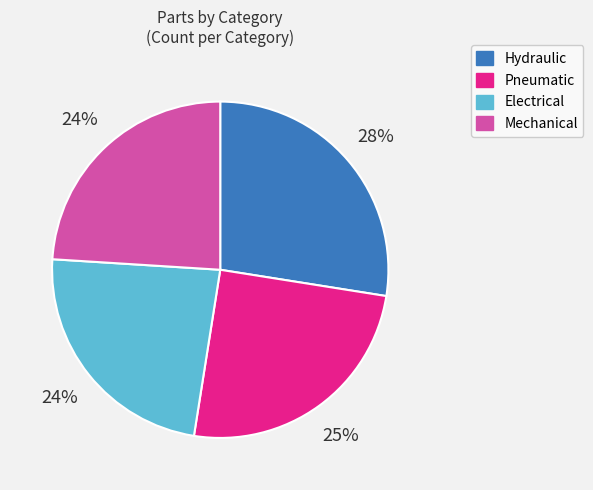

What is the largest slice in the pie chart?

Hydraulic